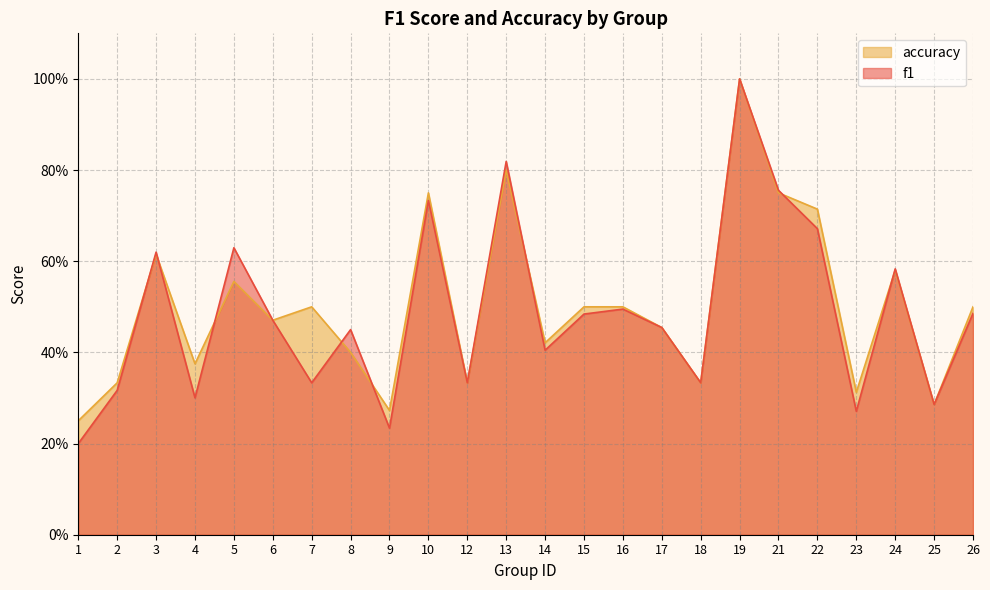

What is the approximate value of f1 at 7?

0.3